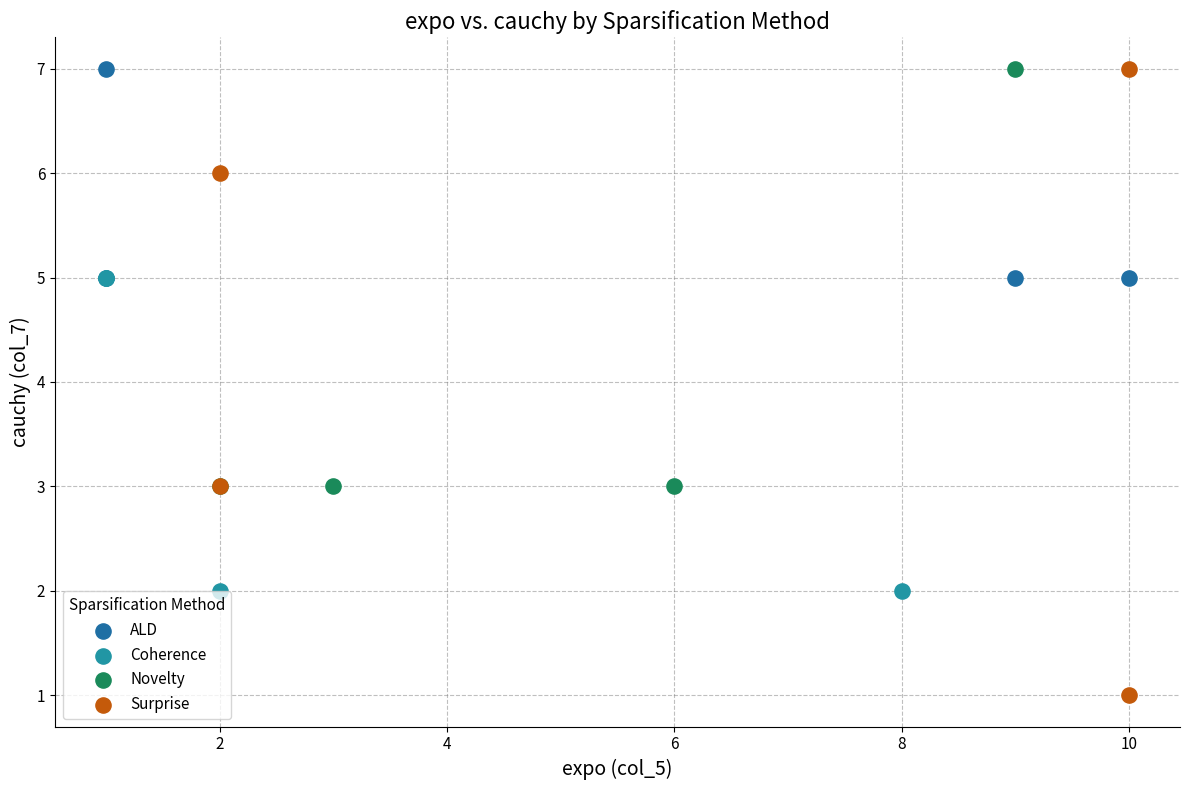

What are all the series names shown in the legend?

ALD, Coherence, Novelty, Surprise